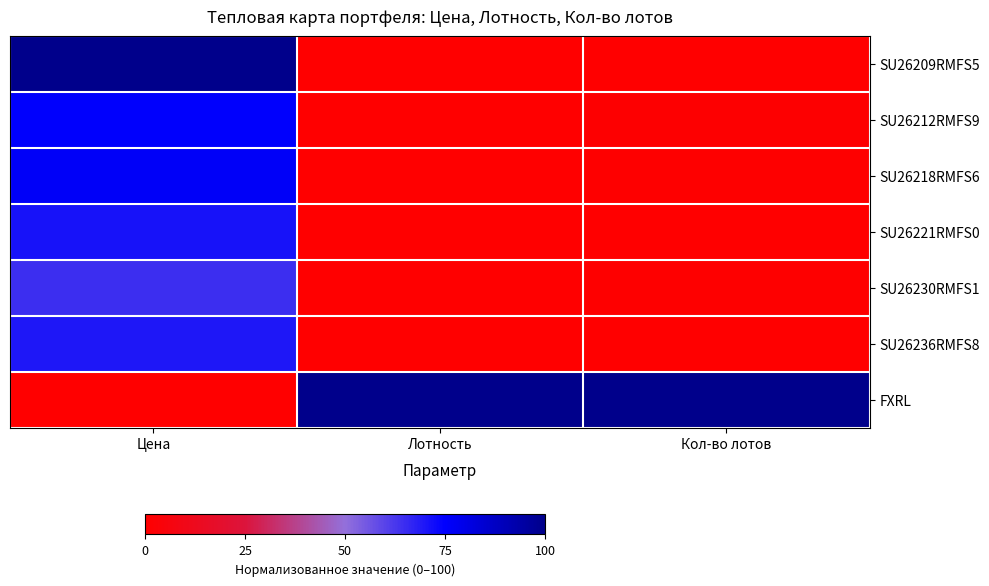

Which has a higher value, Цена or Лотность?

Цена